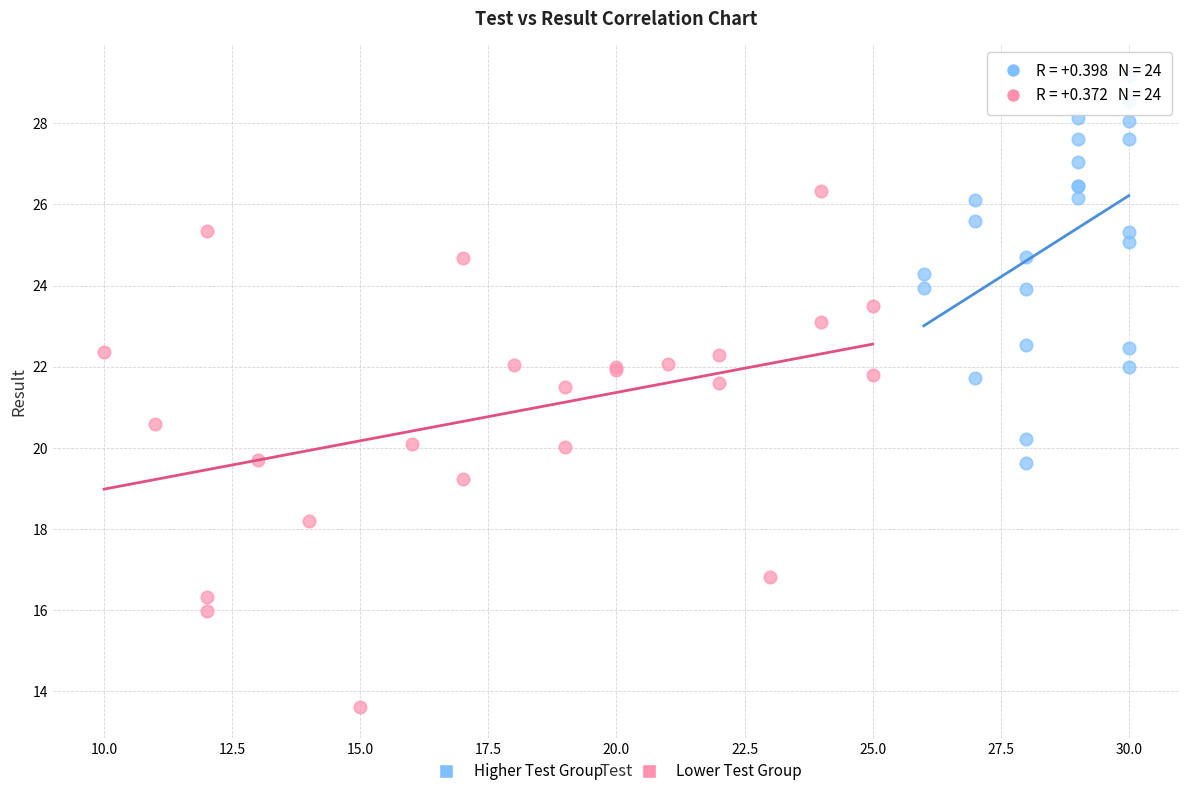

Which series reaches the minimum Y coordinate?

Lower Test Group